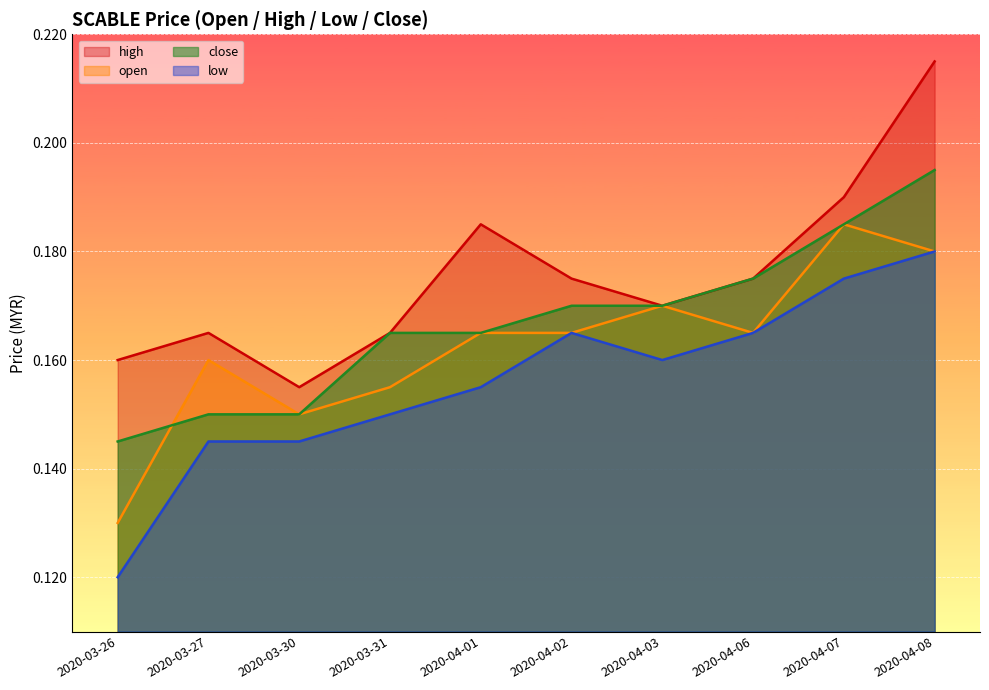

How many series are shown in this chart?

4